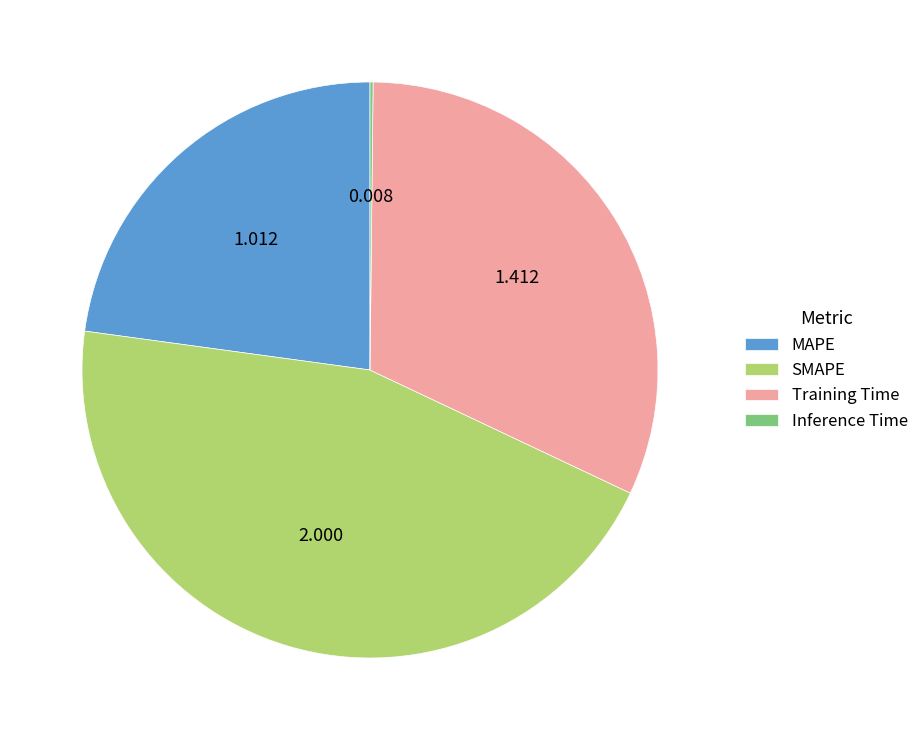

Do Training Time and MAPE together represent more than half of the pie?

Yes